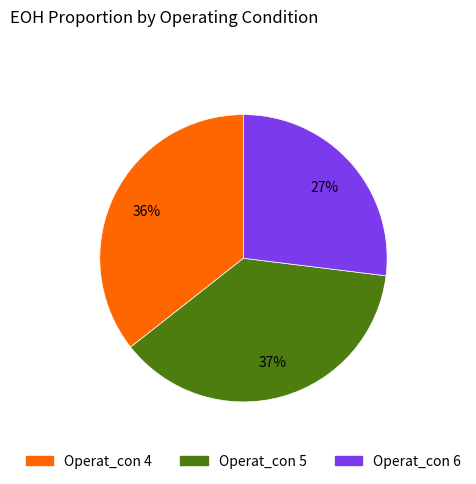

The Operat_con 6 slice represents 27% of the pie. True or false?

True